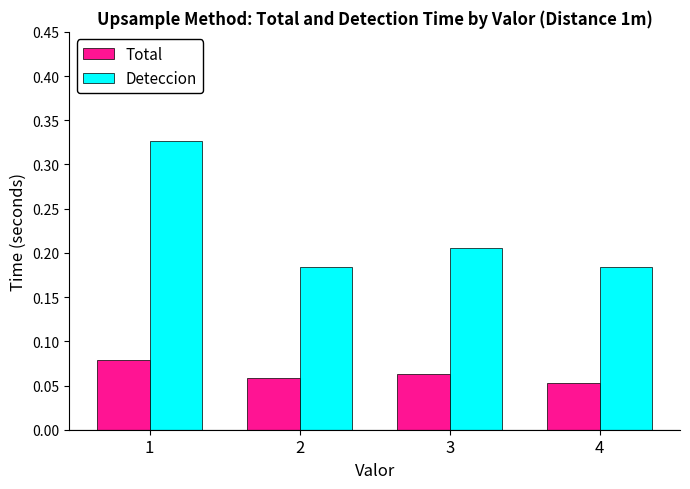

How many bars are there in total?

8